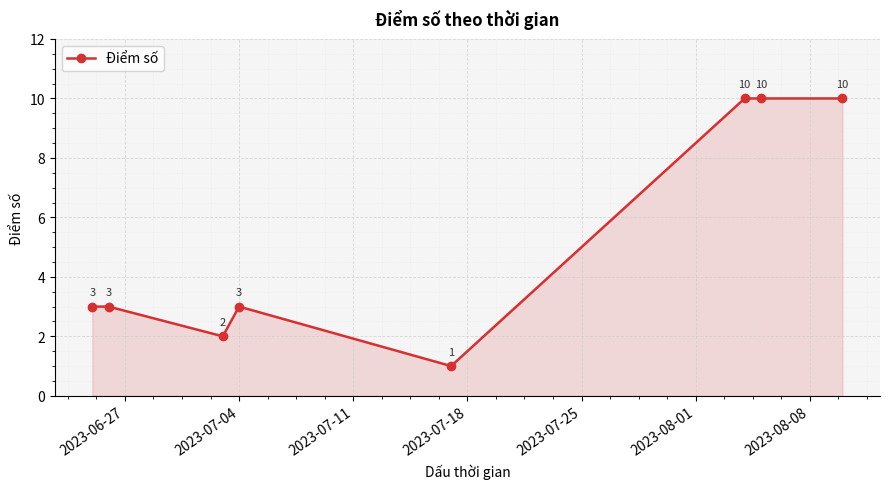

Reading left to right, transcribe all the data shown in this chart.

3	3	2	3	1	10	10	10